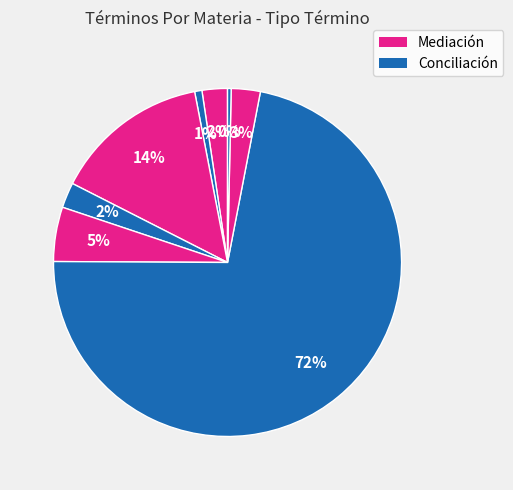

How many segments does this pie chart have?

8